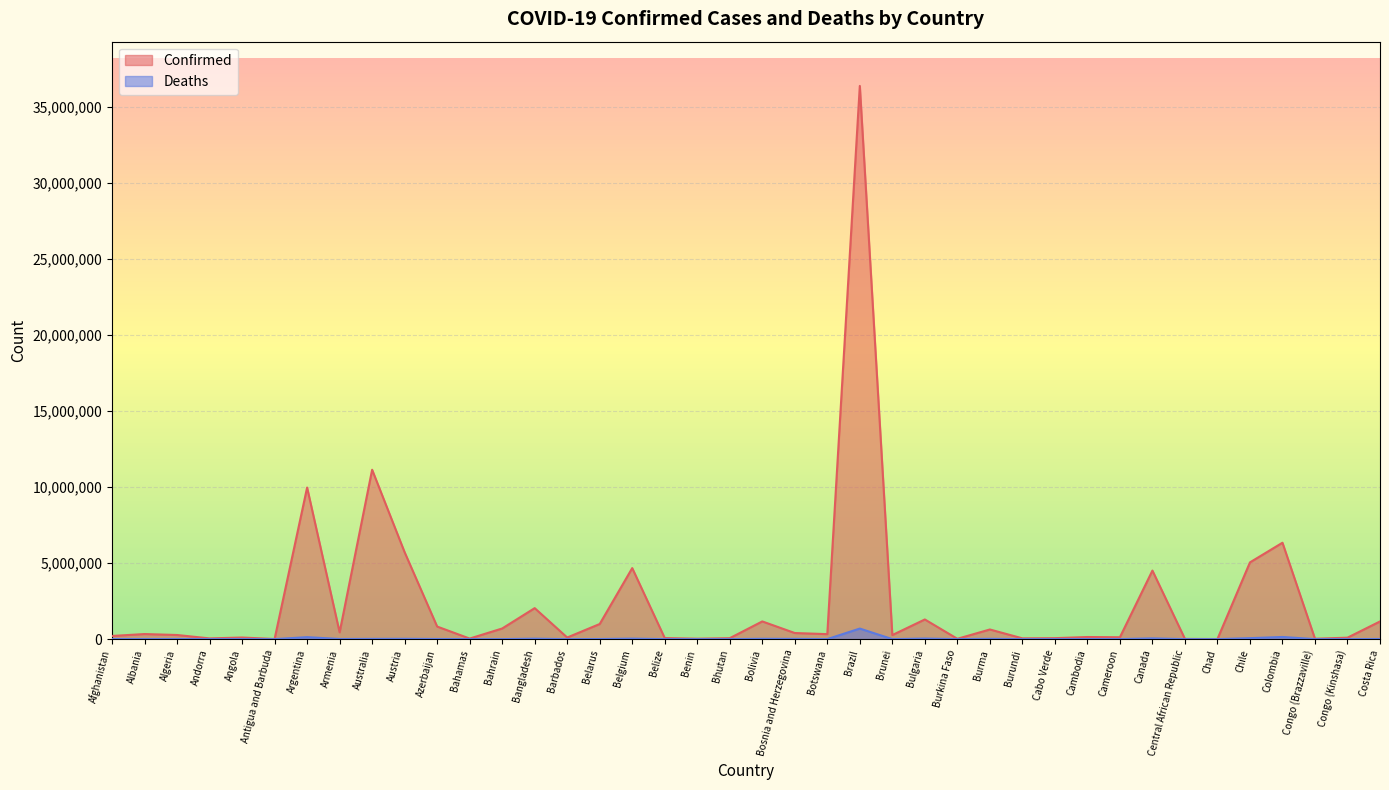

True or false: Confirmed has more than 1 interior local peaks.

True